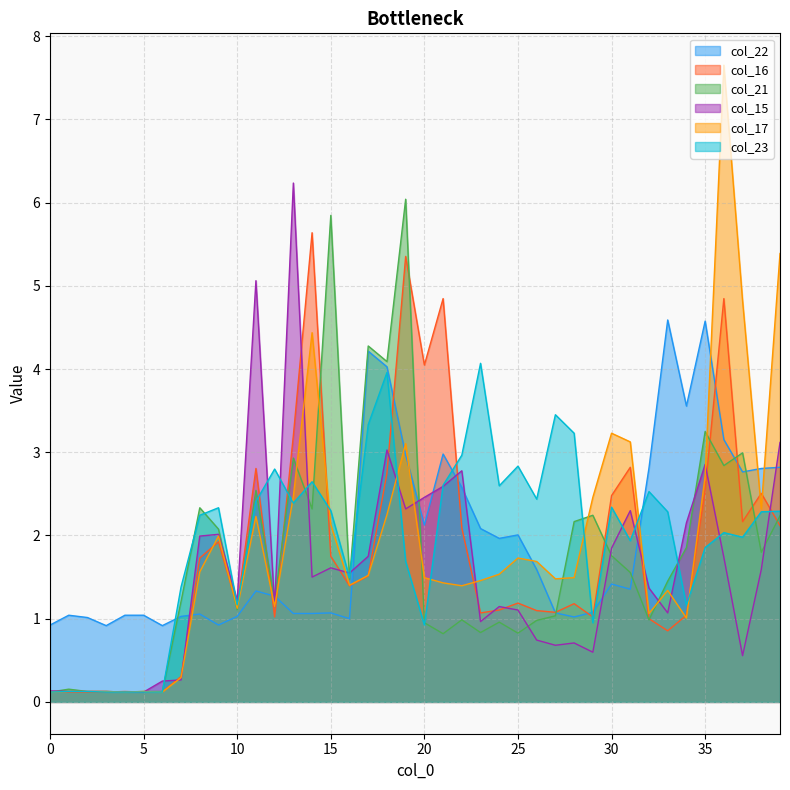

What is the sum of all col_23 values?

77.7